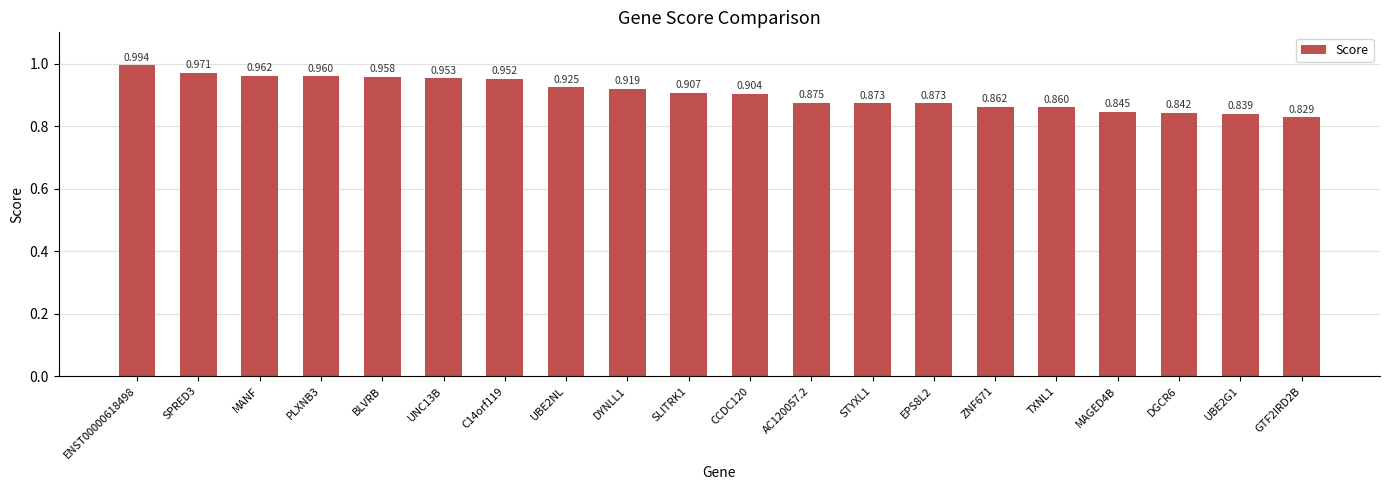

The chart shows a value of 0.9 at STYXL1. True or false?

True